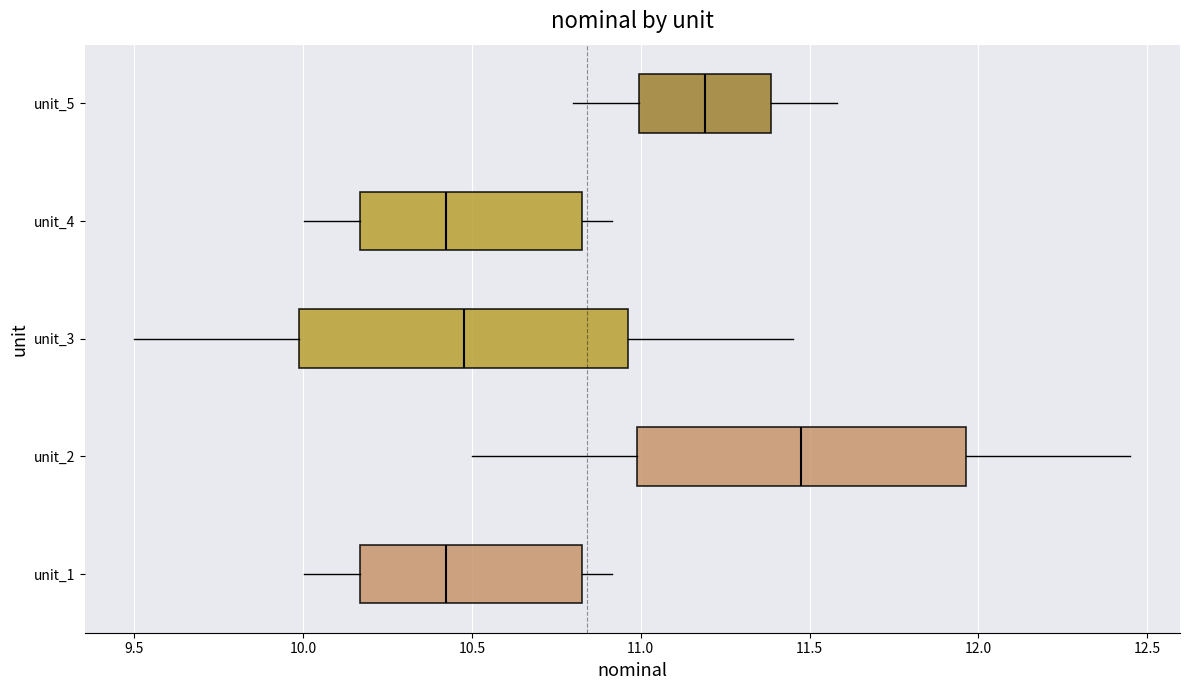

Where is the right edge of the box for unit_2 on the x-axis? The values are not printed on the chart, so give them approximately, as read against the axis.

11.95